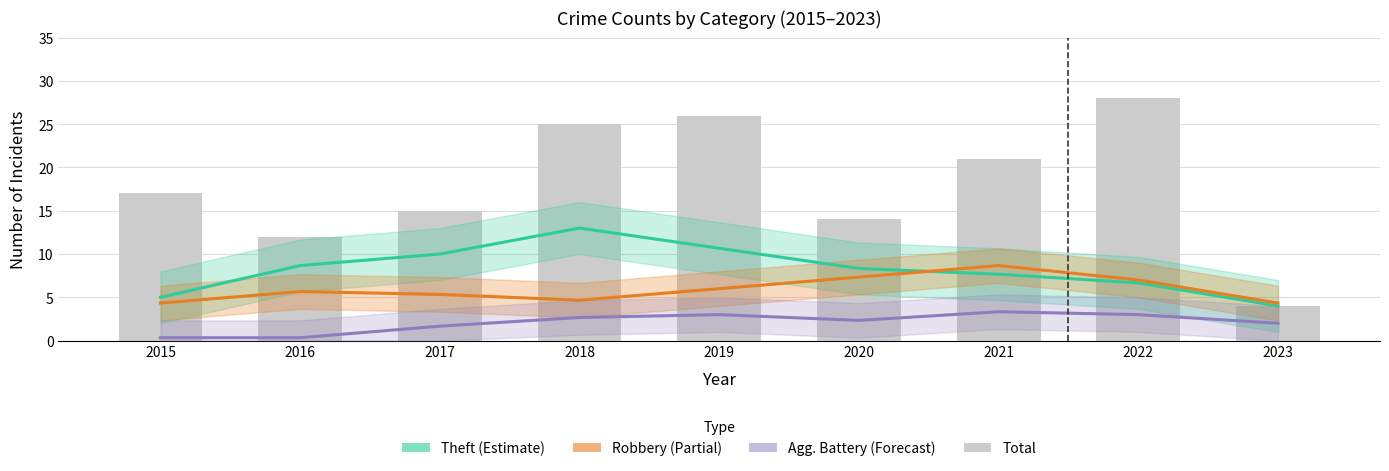

At which label does Total reach its peak?

2022